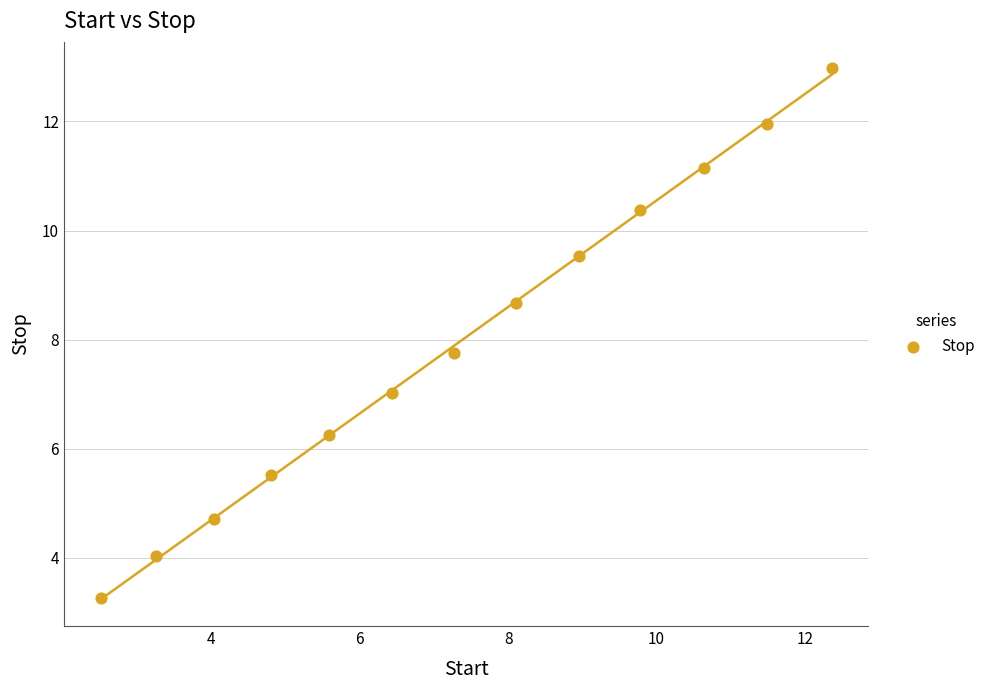

What Y value in the scatter plot is closest to 8?

7.8